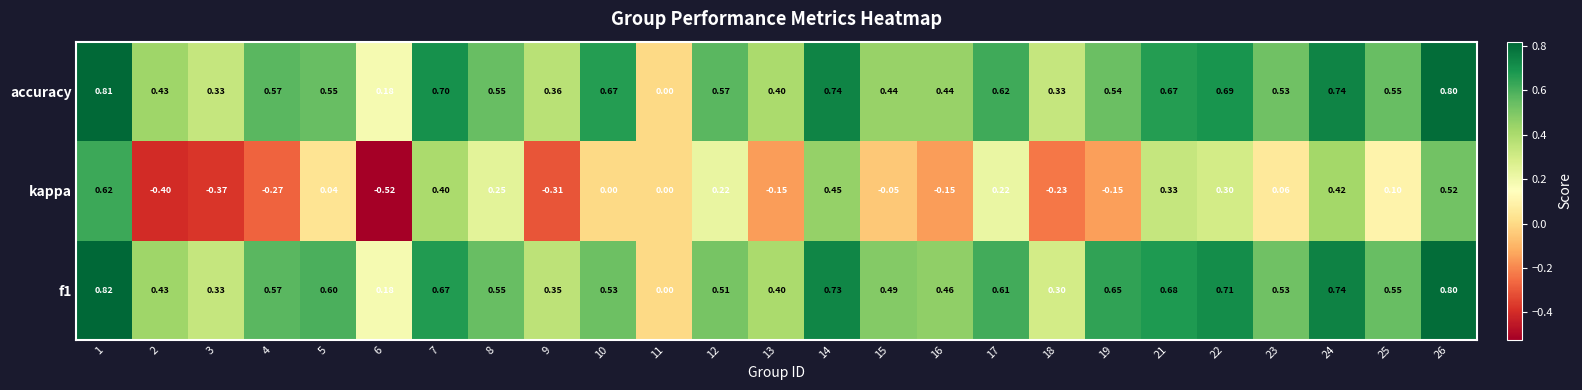

Which series has the largest total across all categories?

accuracy